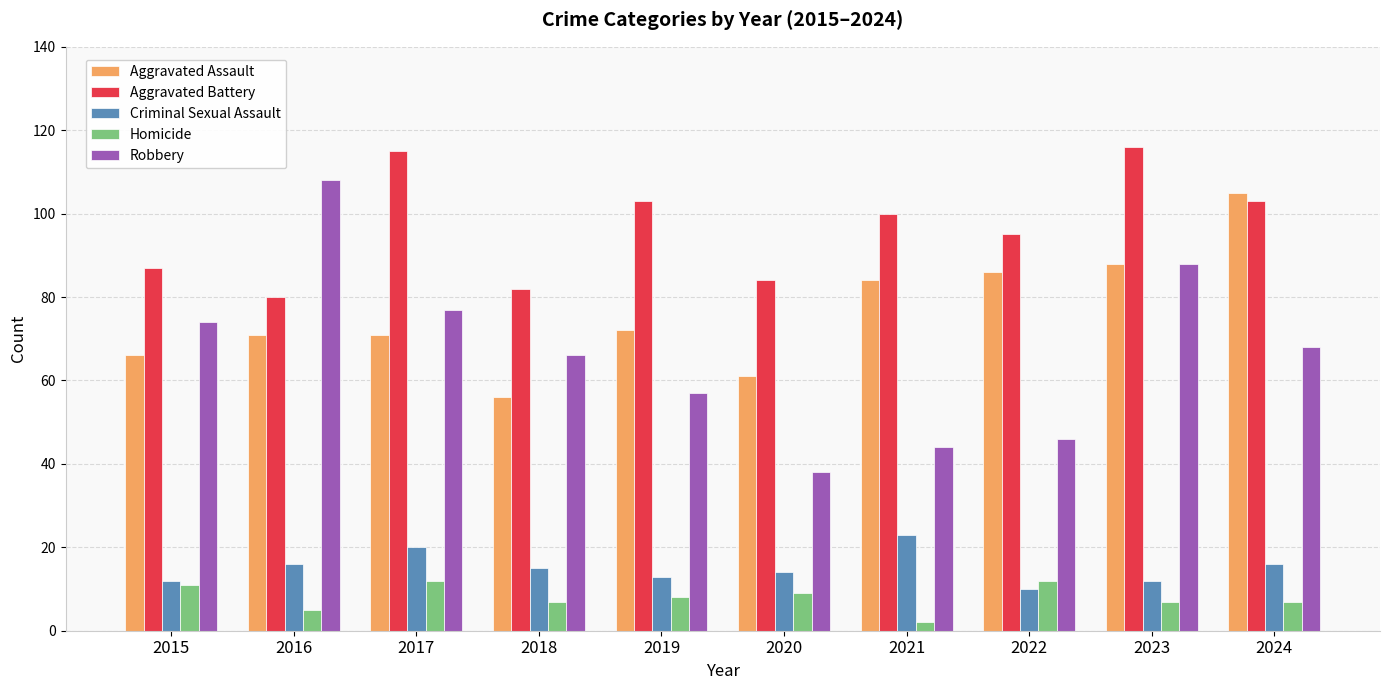

Which series has the largest total across all categories?

Aggravated Battery